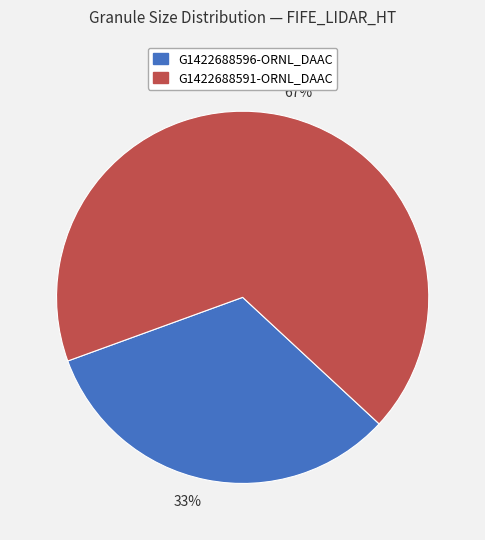

Which has a higher value, 33% or 67%?

67%